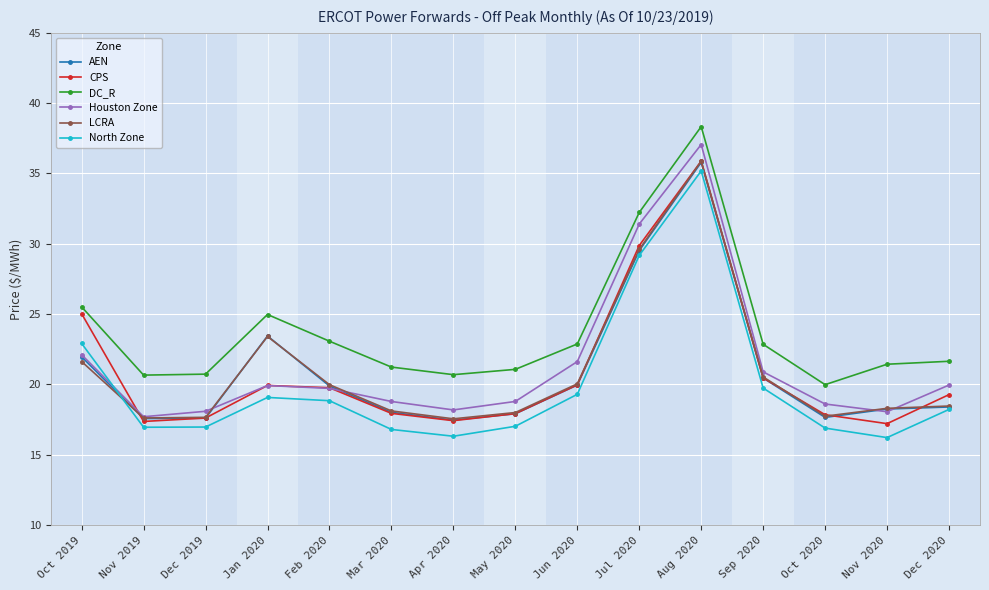

In Houston Zone, how many points are higher than both neighbors (excluding endpoints)?

2